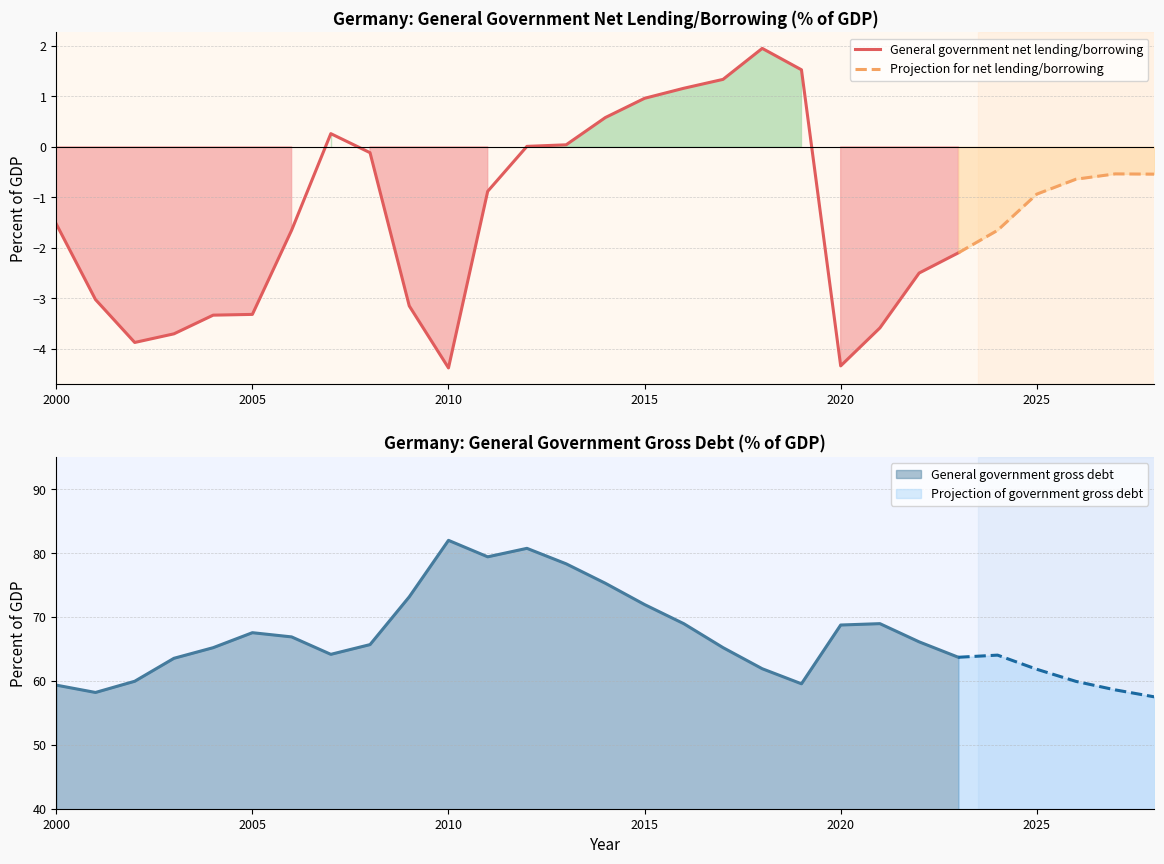

True or false: General government net lending/borrowing has a value of -0.9 at 2000.

False